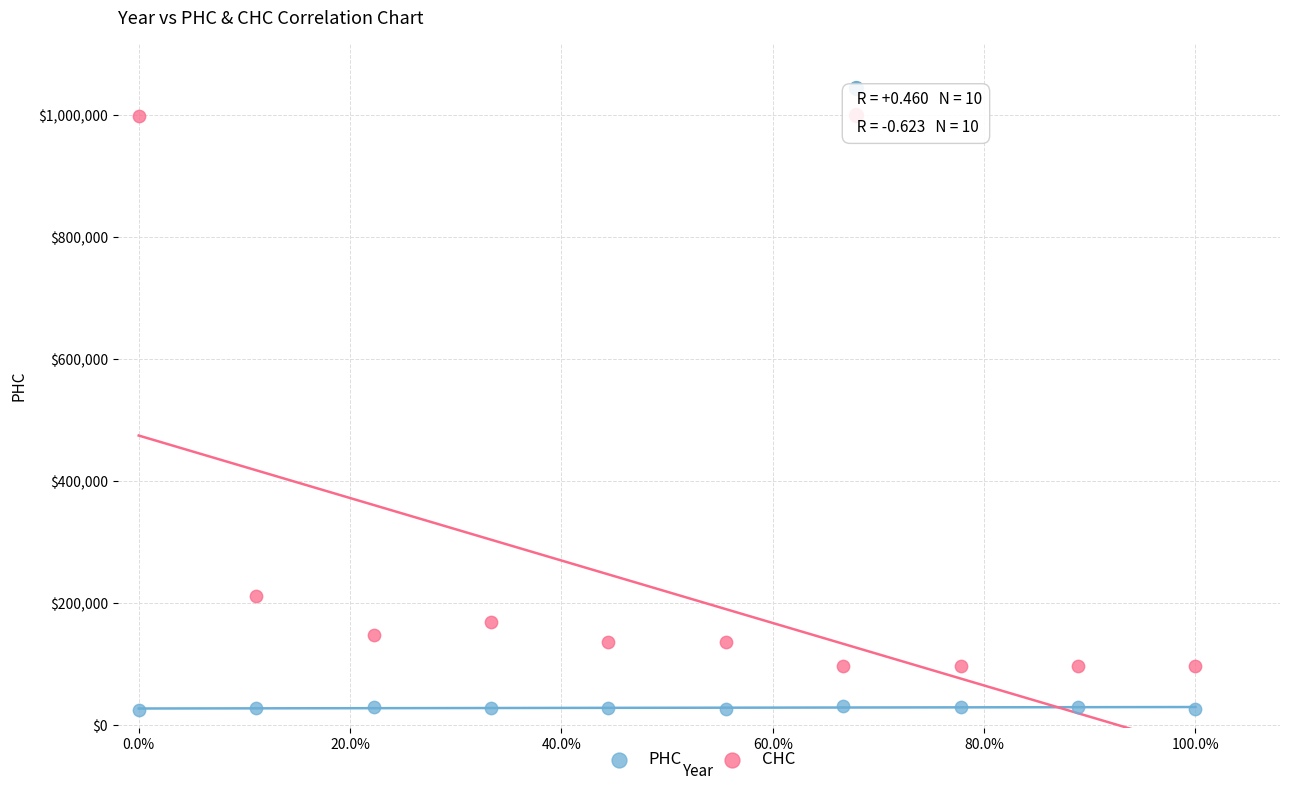

Which series reaches the maximum Y coordinate?

CHC